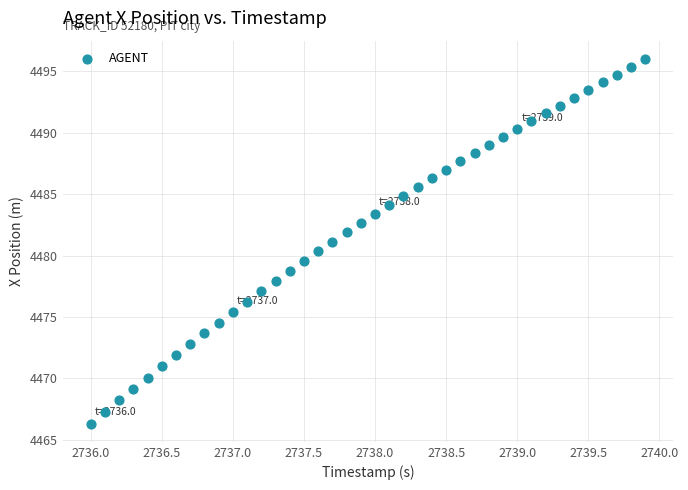

What is the range of Y values (max minus min)?

29.7